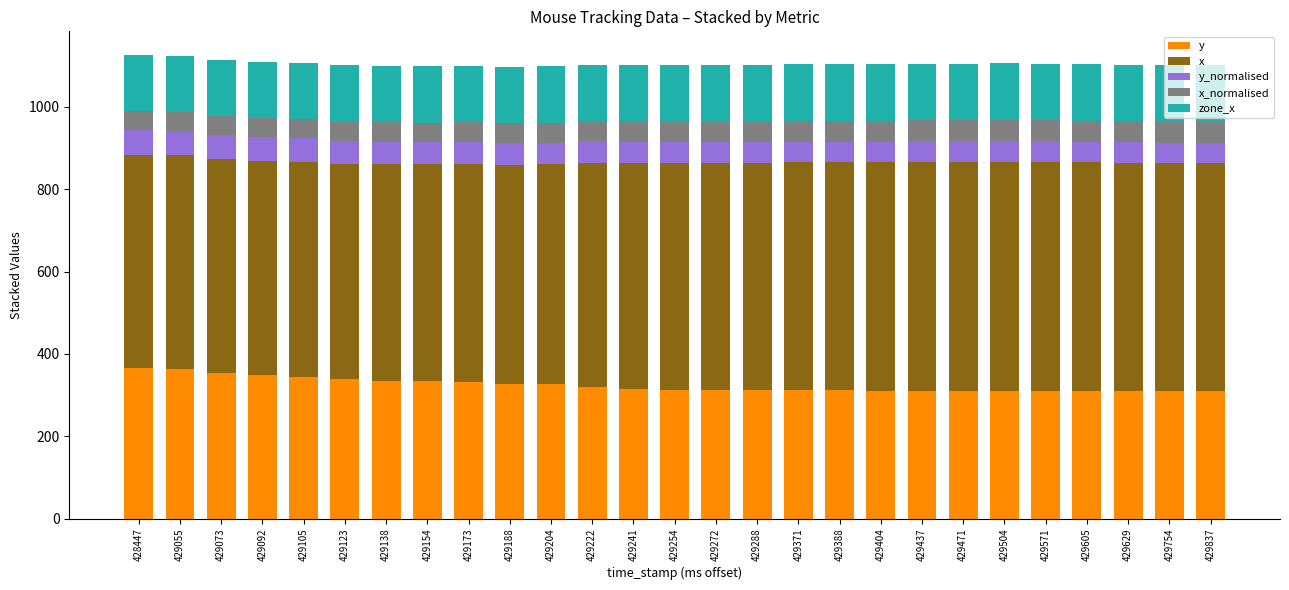

What is the highest value of the y series?

365.0